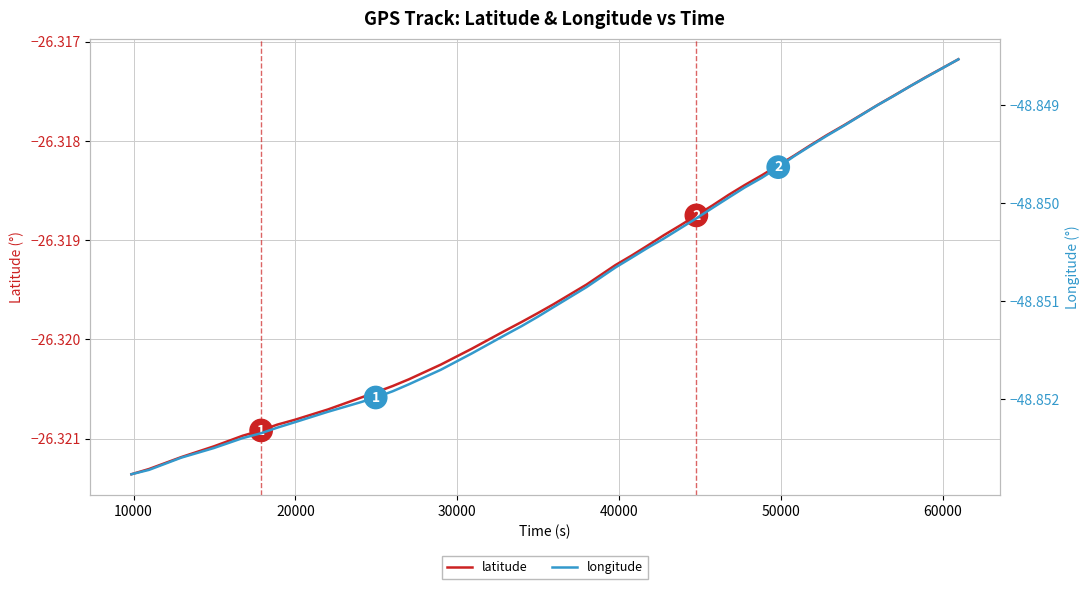

How many lines are shown in the chart?

2